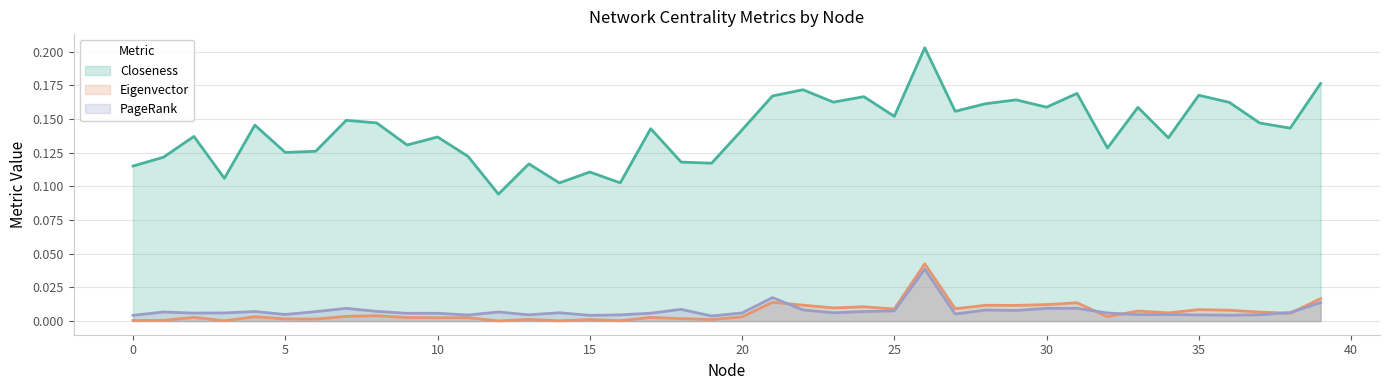

Between 20 and 21, which is larger?

21